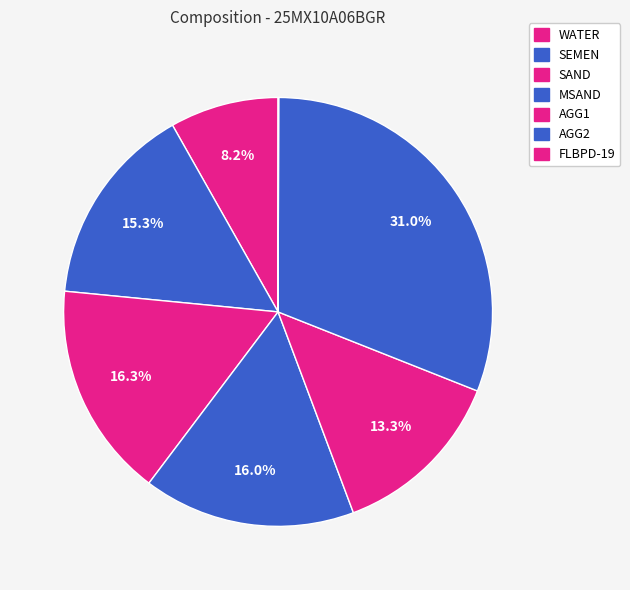

The AGG2 slice represents 46% of the pie. True or false?

False